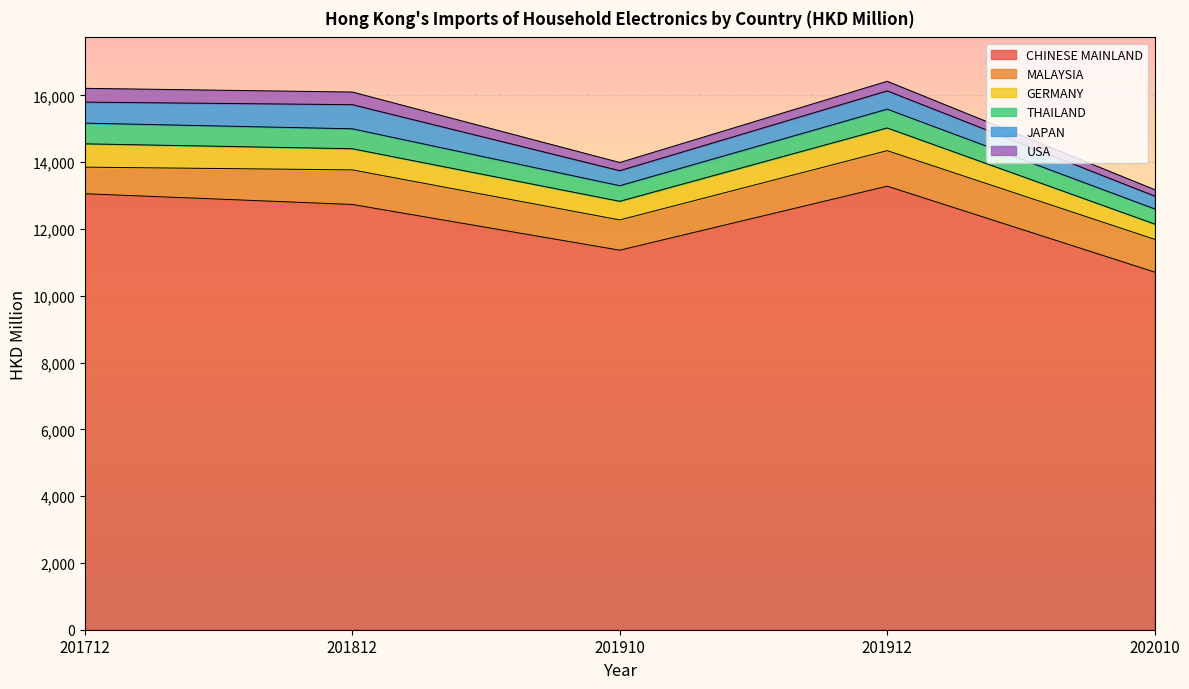

Where does the MALAYSIA series first go above 980?

201812